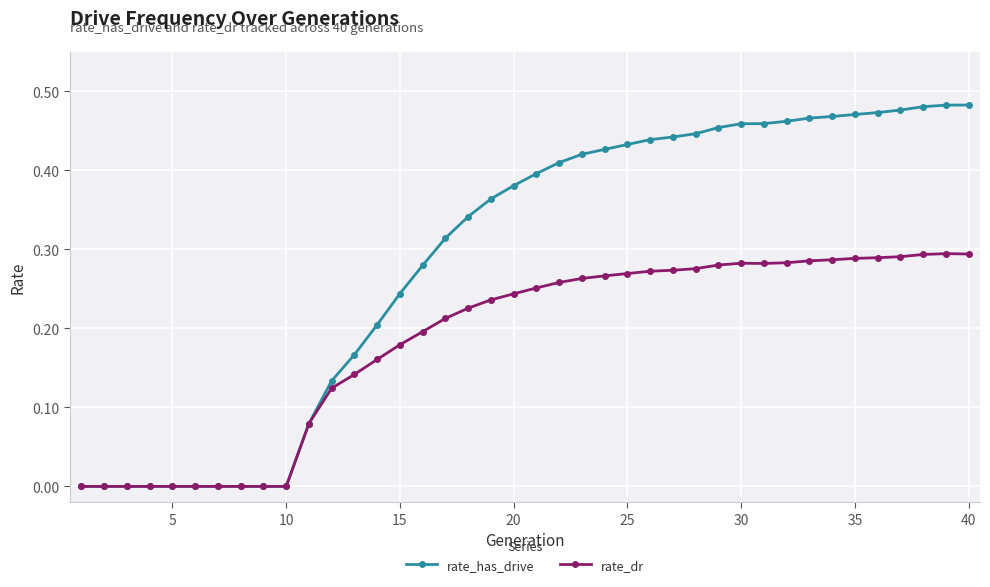

List the series in order of their peak value, highest first.

rate_has_drive, rate_dr